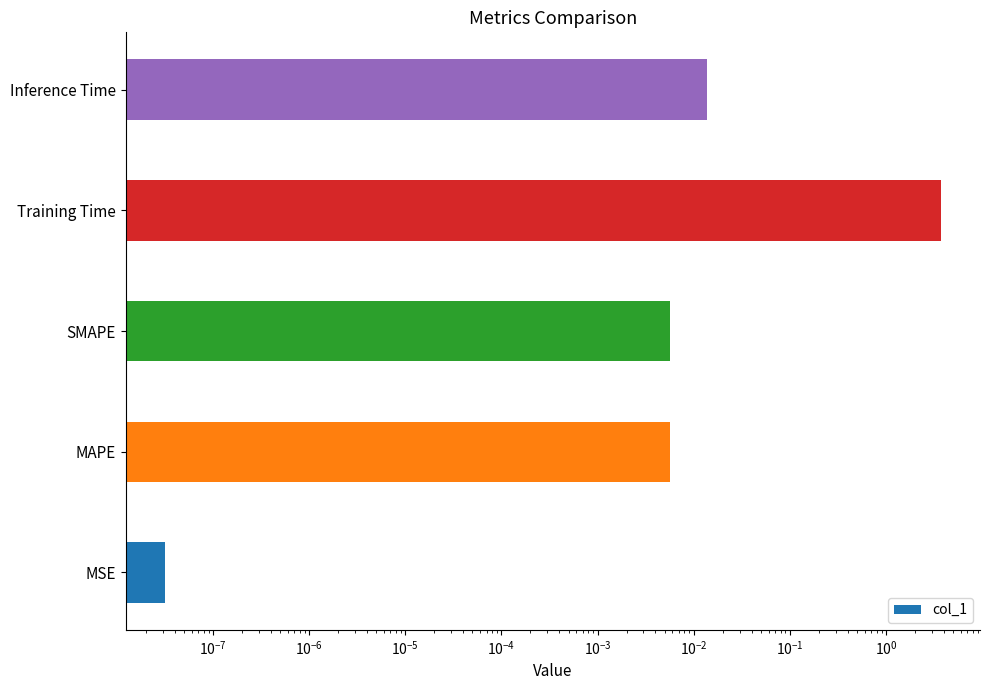

What is the greatest value displayed?

3.7